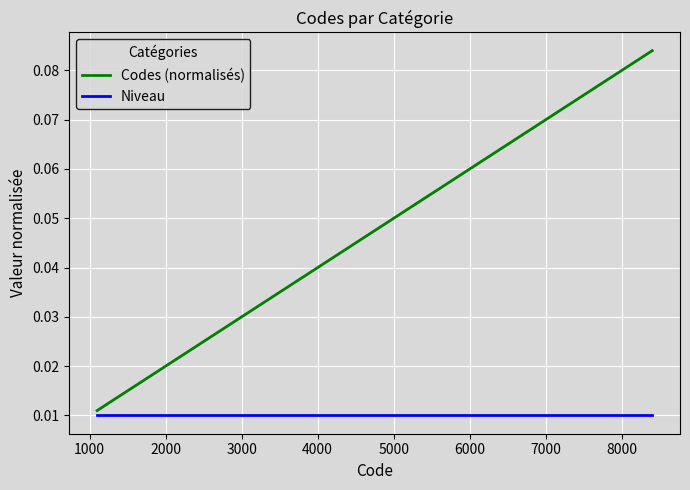

Which series has the largest total across all categories?

Codes (normalisés)